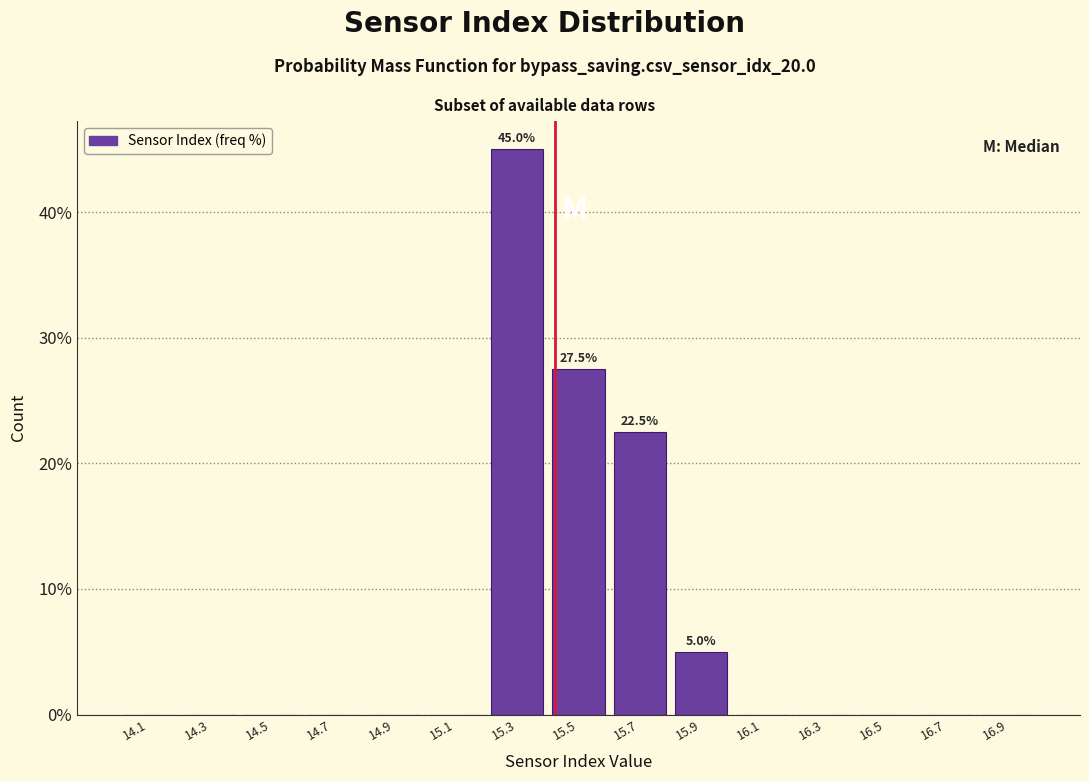

Which range on the x-axis has the tallest bar?

15.2 to 15.4